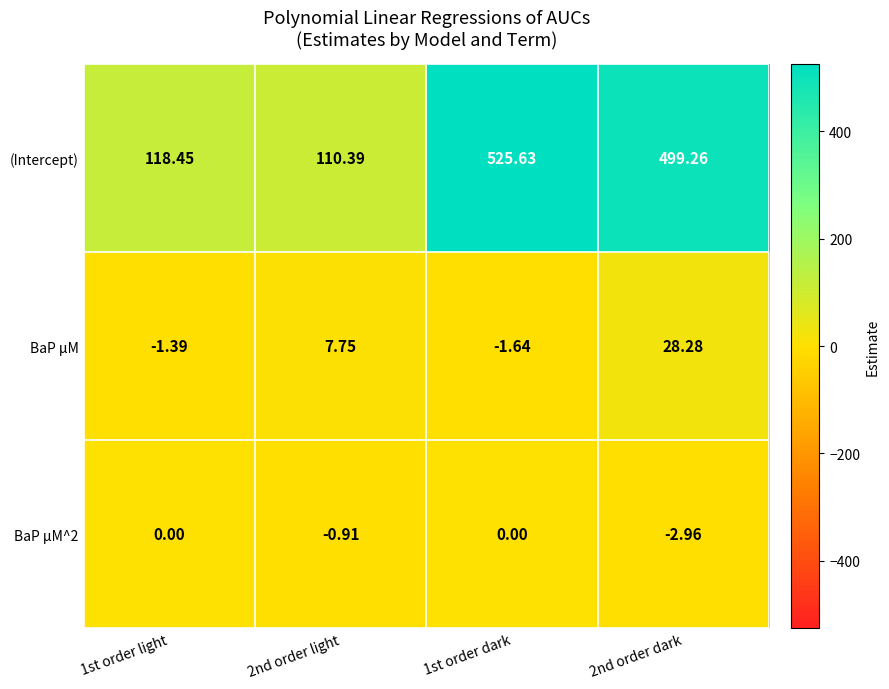

What is the total value across all series at 2nd order light?

117.2